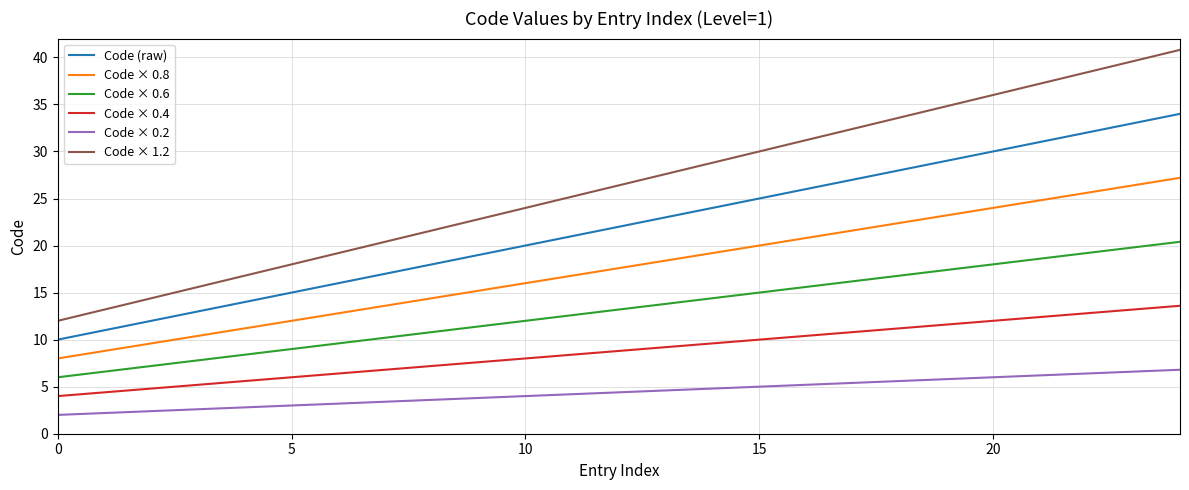

Is this an area chart (filled region under the line)?

No